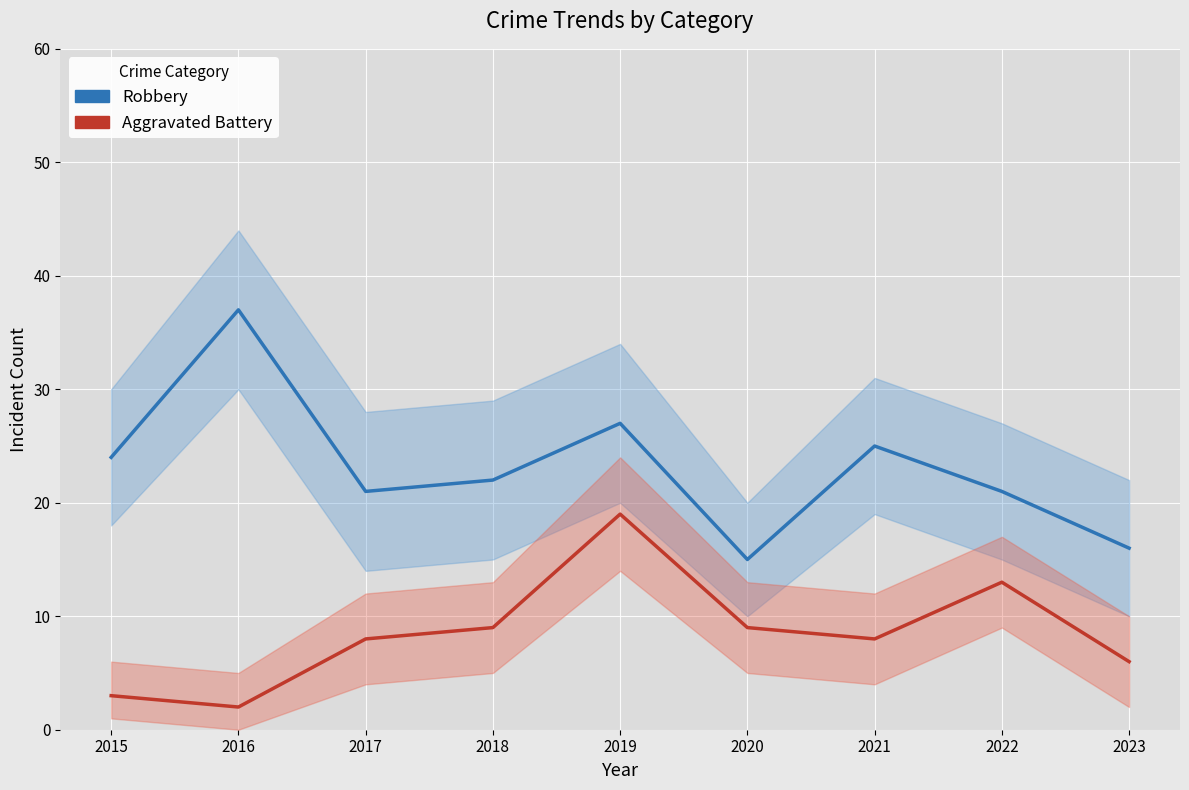

What is the difference between the Aggravated Battery values at 2023 and 2015?

3